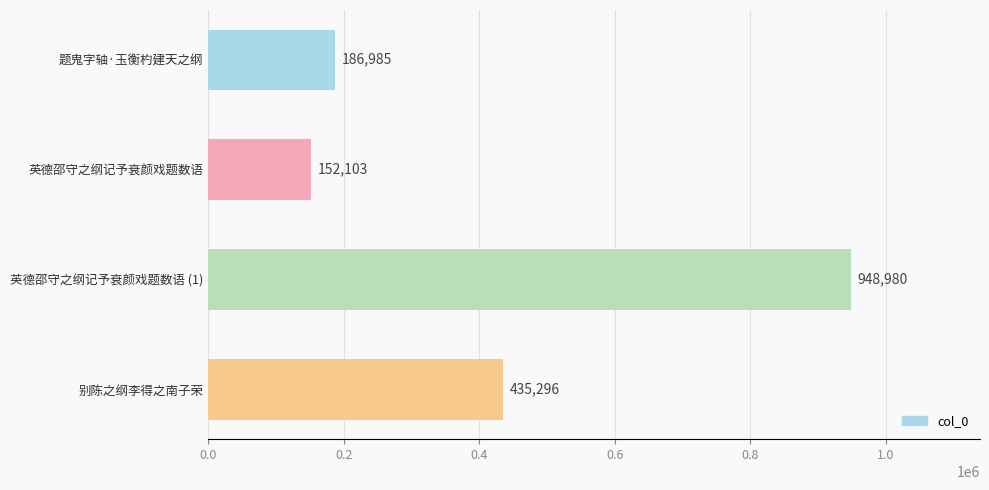

Reading top to bottom, extract all data points from this chart.

题鬼字轴·玉衡杓建天之纲=186985	英德邵守之纲记予衰颜戏题数语=152103	英德邵守之纲记予衰颜戏题数语 (1)=948980	别陈之纲李得之南子荣=435296